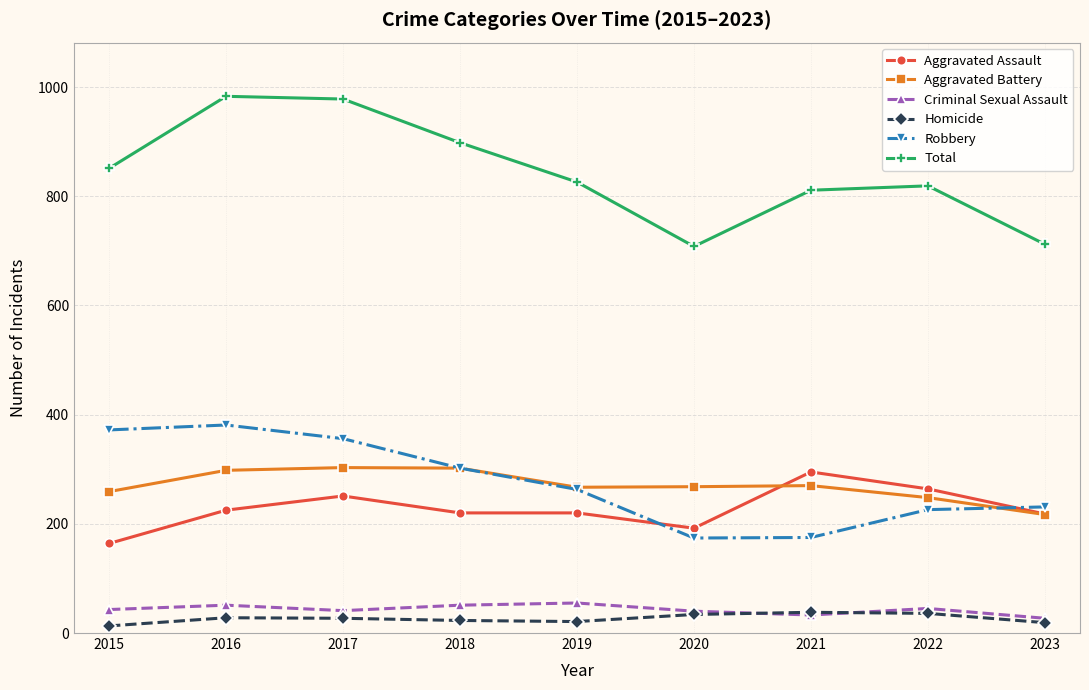

True or false: Robbery has a value of 356 at 2017.

True